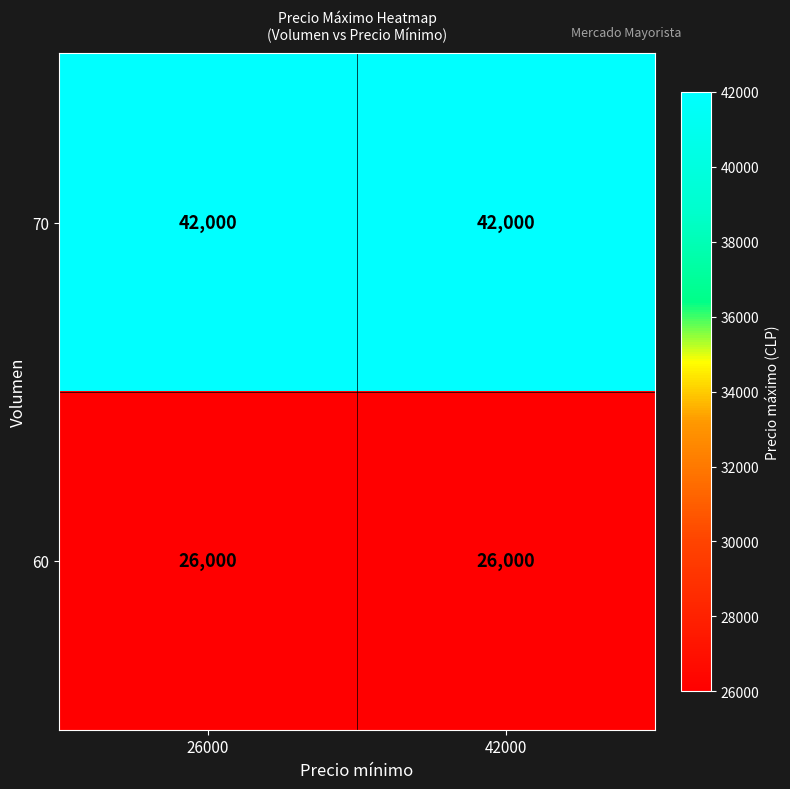

Rank the series at 26000 from lowest to highest value.

60, 70